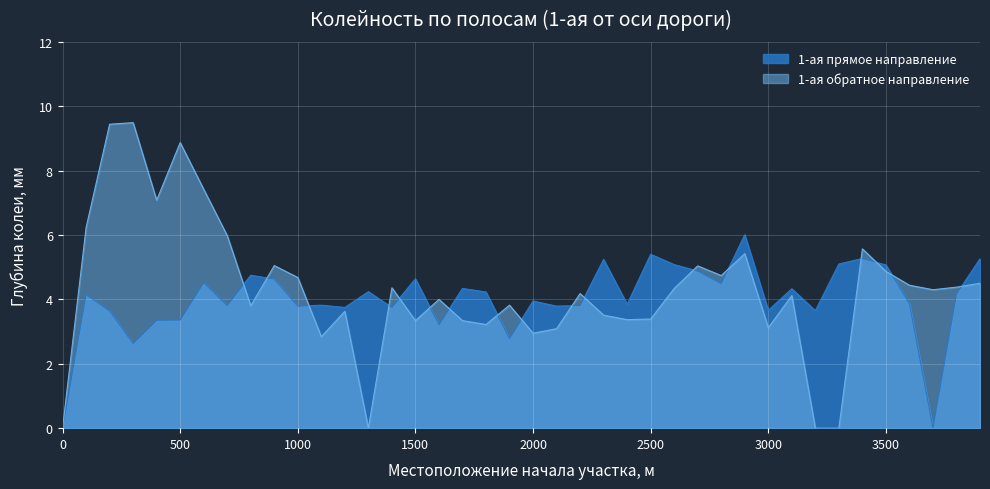

Is it true that 1-ая обратное направление equals 4.6 at 600?

False